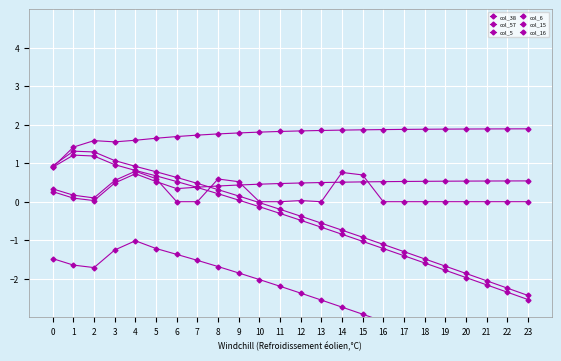

At how many categories does at least one series exceed 0?

24